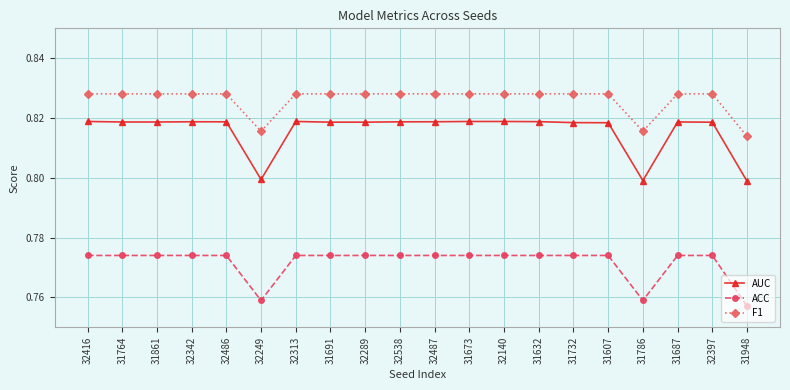

How many series are shown in this chart?

3